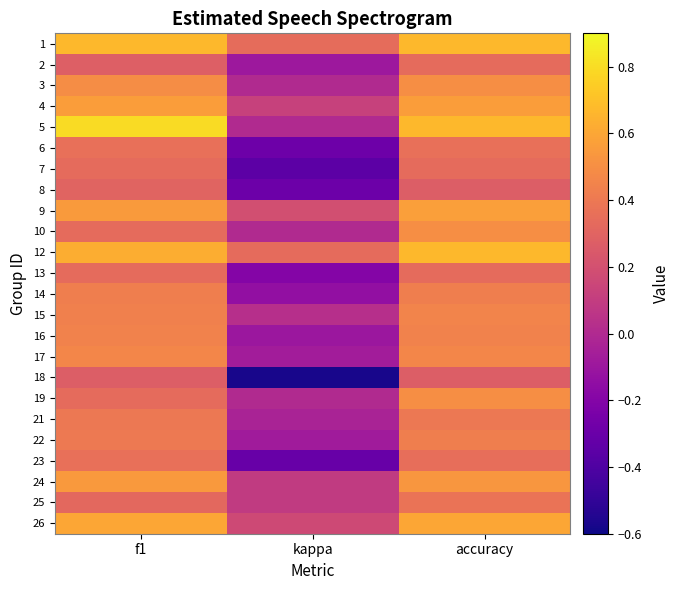

Between f1 and accuracy, which is larger?

f1